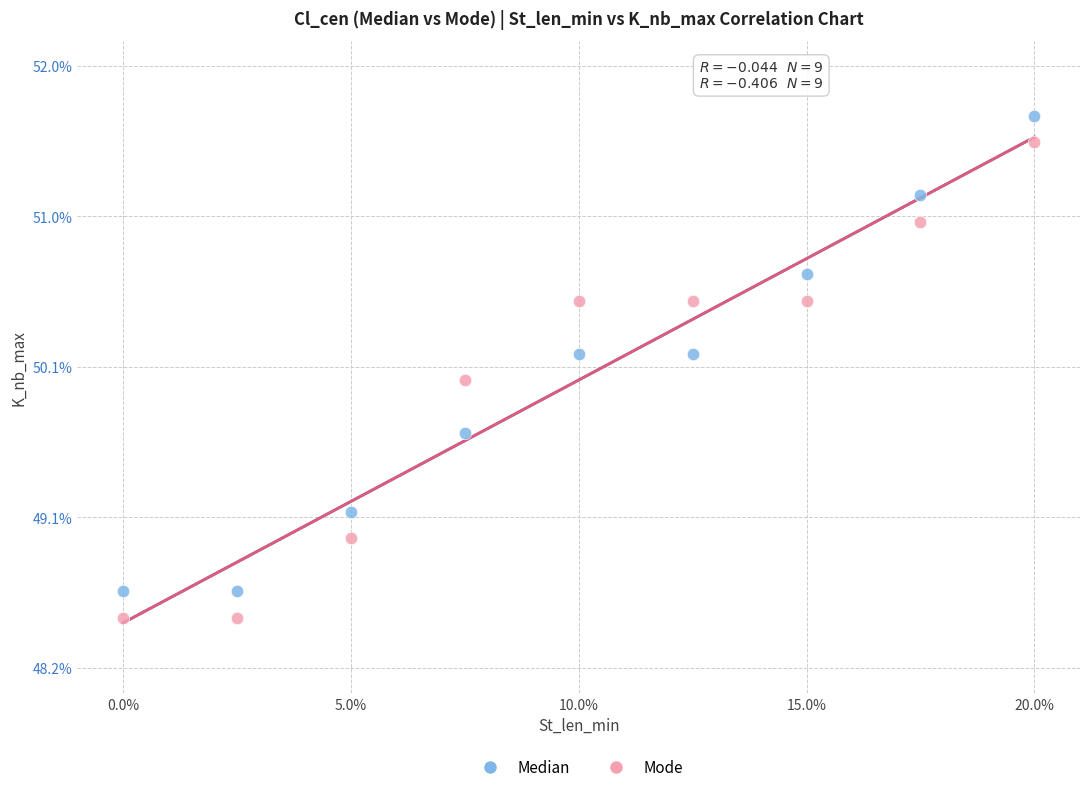

Which series contains the lowest Y value?

Mode